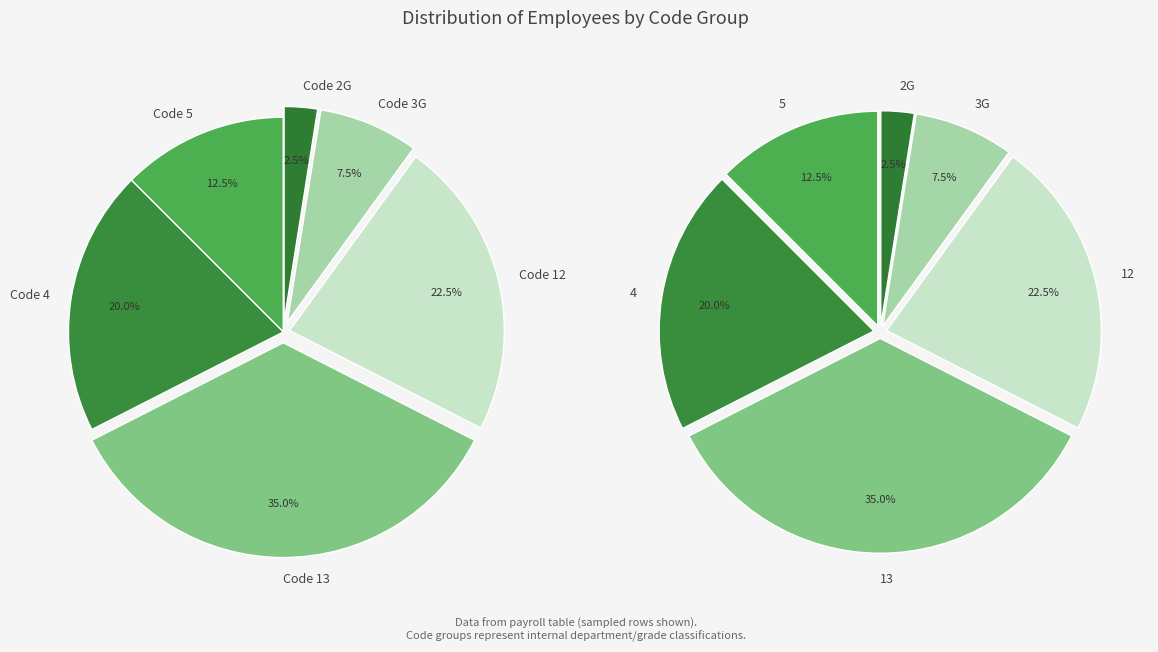

Count the number of slices in the pie.

6